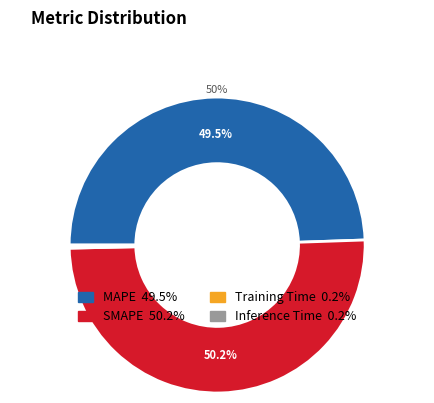

What is the largest slice in the pie chart?

SMAPE